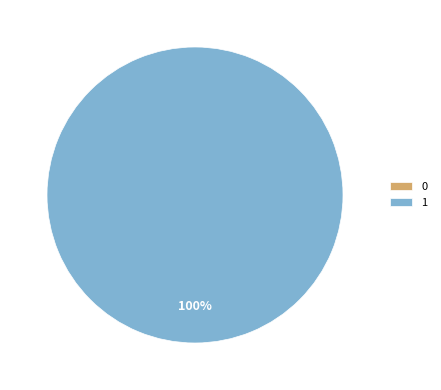

What percentage is NOT represented by 0?

100.0%